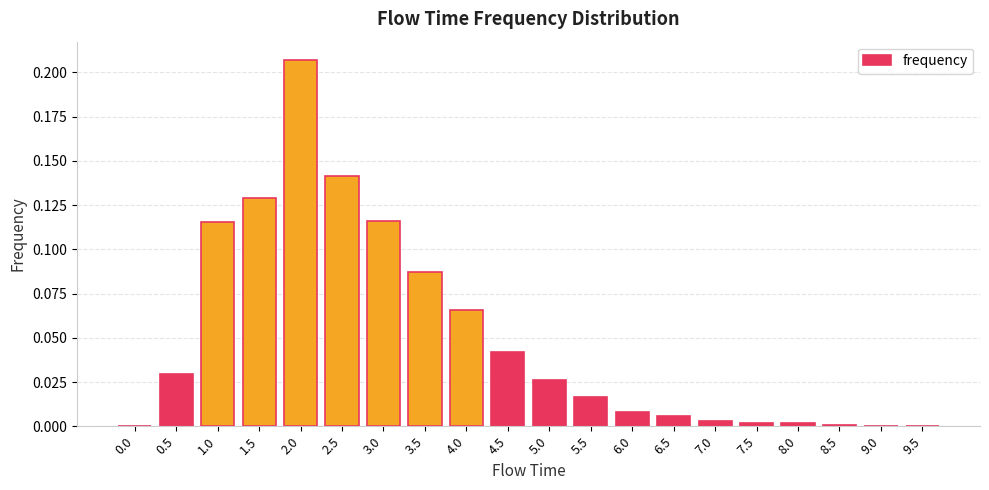

What is the sum of the values at 4.0 and 2.0?

0.3